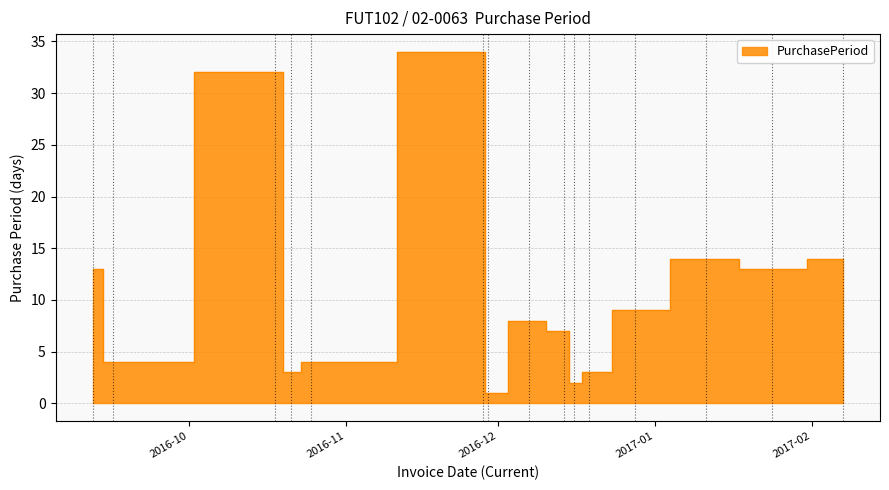

Between 2016-12-14 and 2016-09-16, which is larger?

2016-12-14